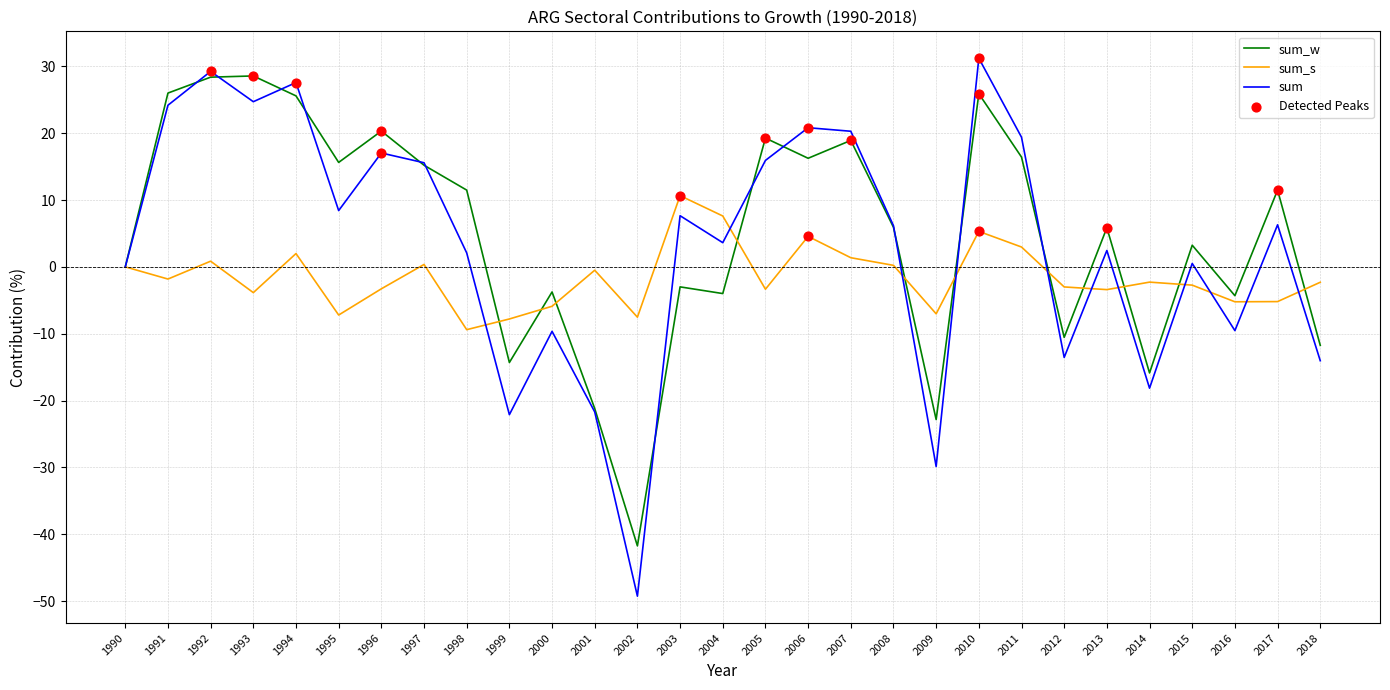

What is the difference between the highest and lowest values at 1994?

25.6